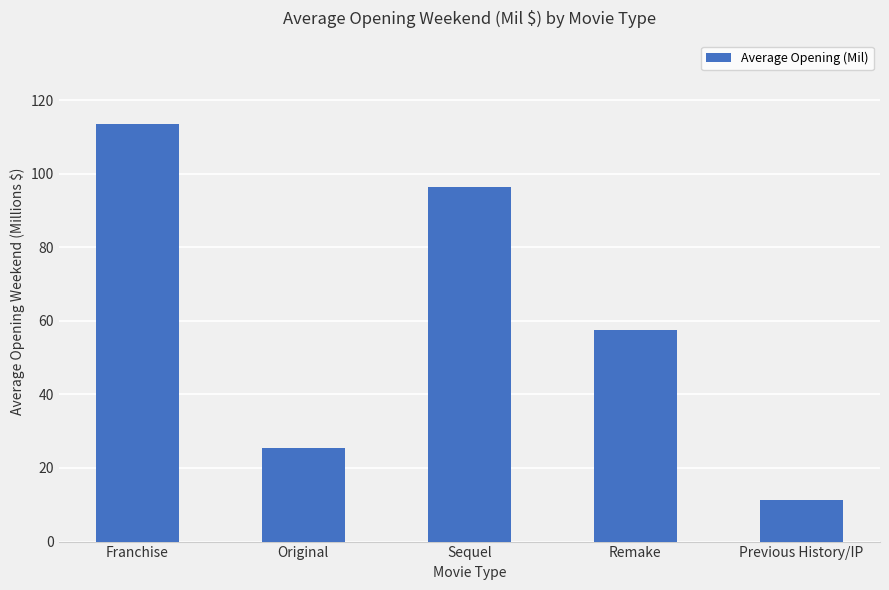

What is the ratio of the value at Franchise to the value at Original?

4.4